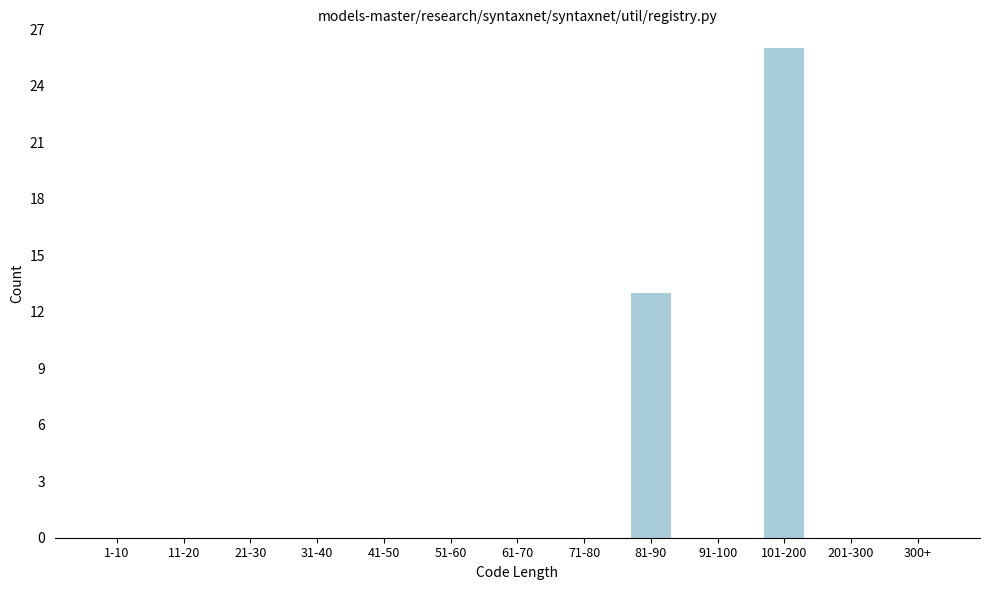

Reading left to right, what are all the values shown in this chart?

1-10=0	11-20=0	21-30=0	31-40=0	41-50=0	51-60=0	61-70=0	71-80=0	81-90=13	91-100=0	101-200=26	201-300=0	300+=0